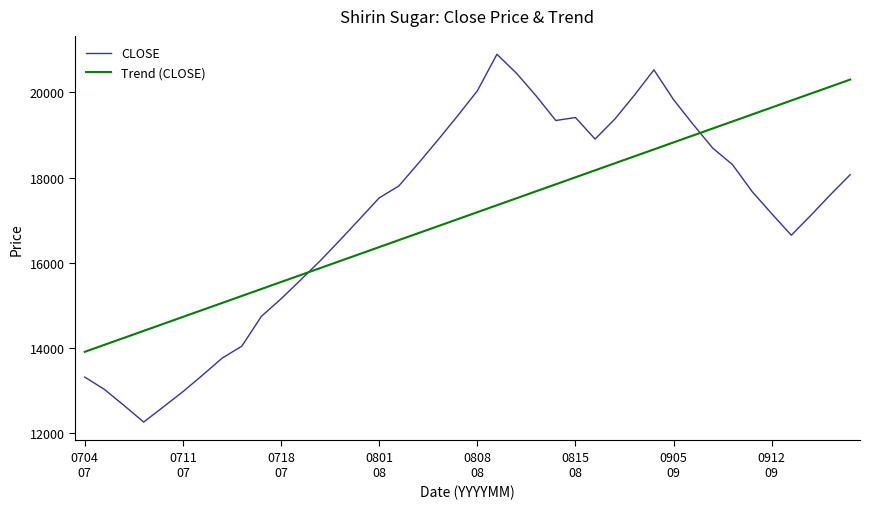

Which series has the widest spread of values?

CLOSE